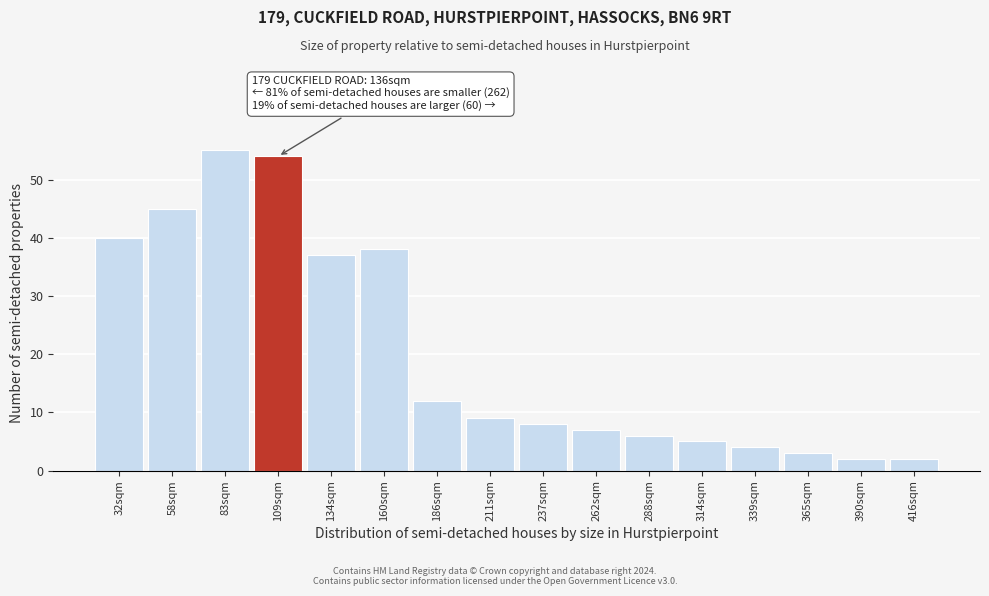

Reading right to left, what are all the values shown in this chart?

416sqm=2	390sqm=2	365sqm=3	339sqm=4	314sqm=5	288sqm=6	262sqm=7	237sqm=8	211sqm=9	186sqm=12	160sqm=38	134sqm=37	109sqm=54	83sqm=55	58sqm=45	32sqm=40